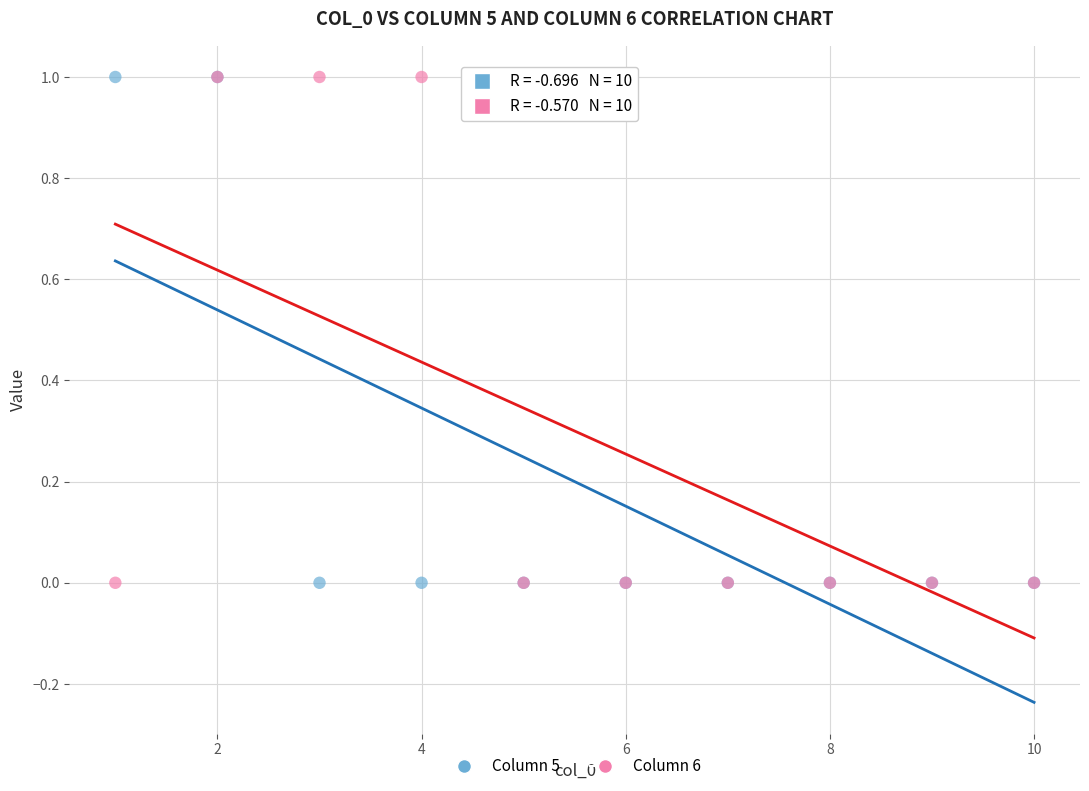

What are all the series names shown in the legend?

Column 5, Column 6